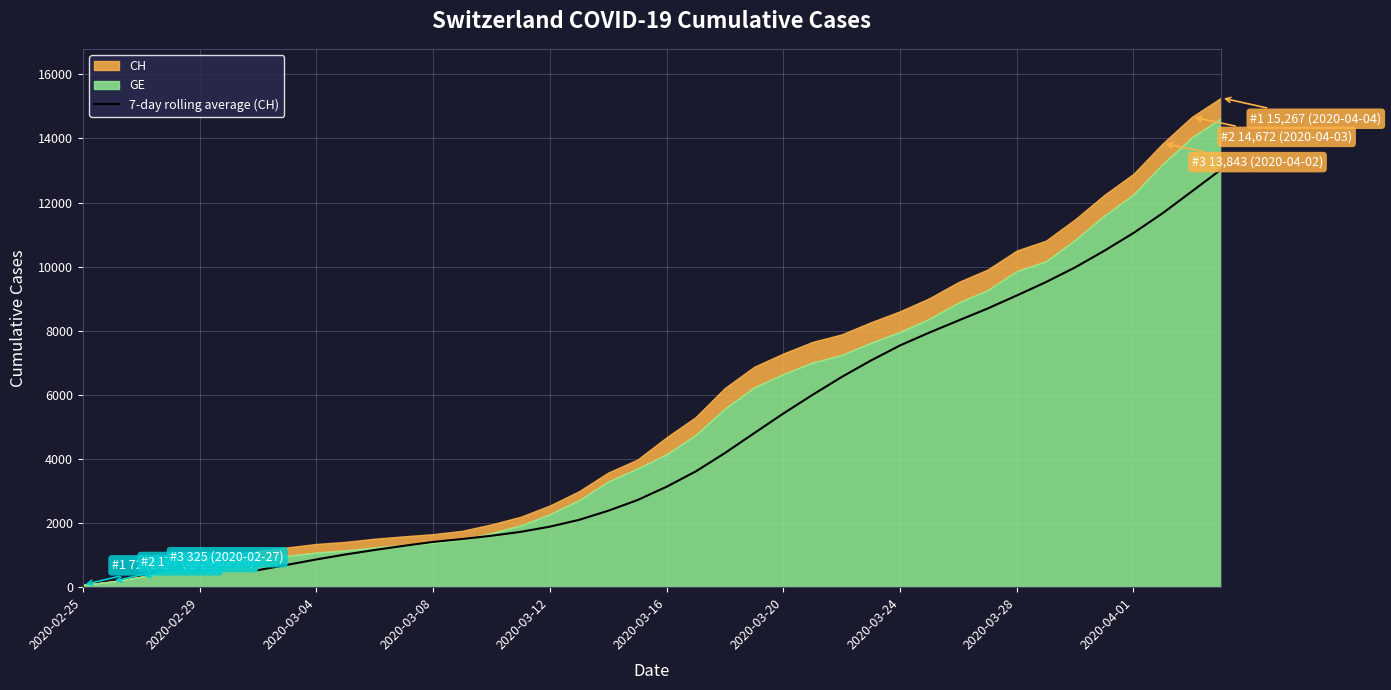

What is the highest value of the 7-day rolling average (CH) series?

13028.3